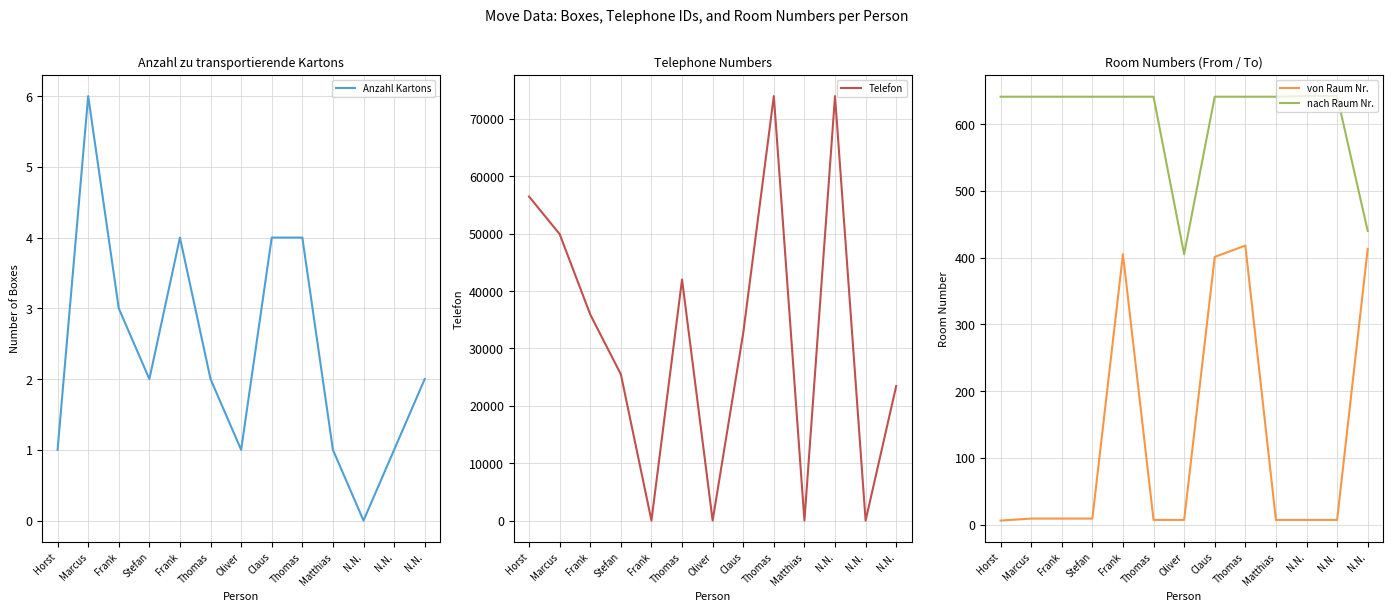

Reading left to right, list all the values displayed in this chart.

Anzahl Kartons: 1	6	3	2	4	2	1	4	4	1	0	1	2
Telefon: 56468	49924	35917	25492	0	42016	0	32697	73986	0	73983	0	23446
von Raum Nr.: 6	9	9	9	405	7	7	401	418	7	7	7	413
nach Raum Nr.: 641	641	641	641	641	641	405	641	641	641	642	642	440